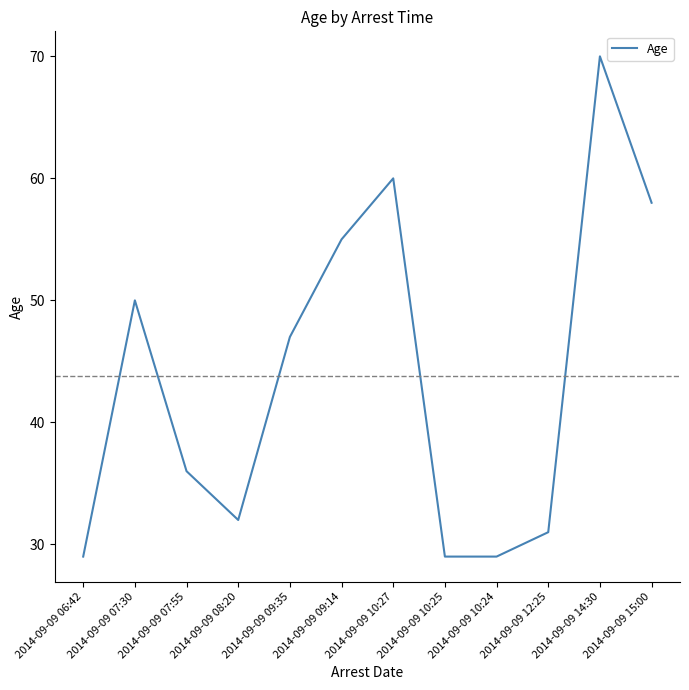

What is the greatest value displayed?

70